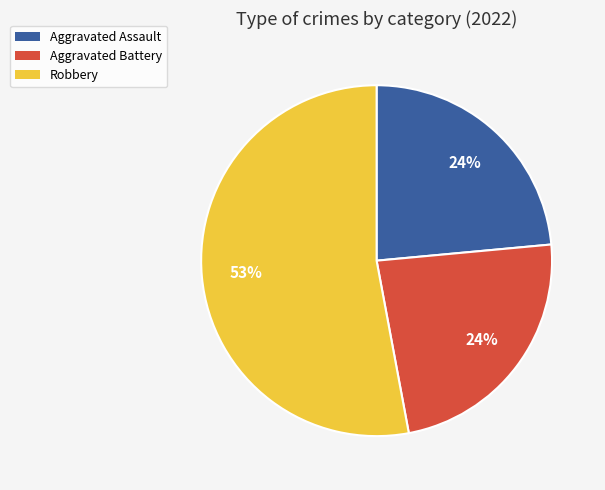

To the nearest percent, what is the average slice percentage?

33%